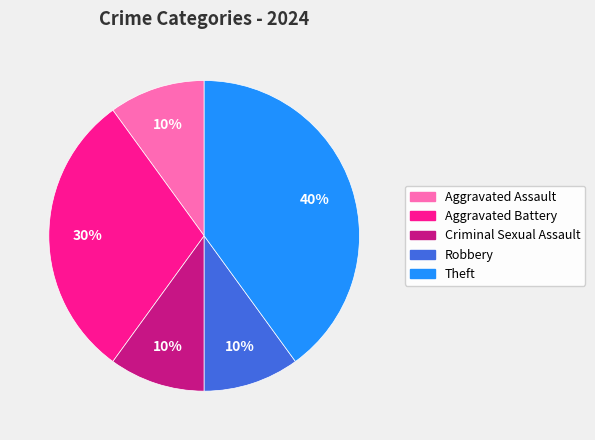

Is there any slice that represents more than half of the pie?

No